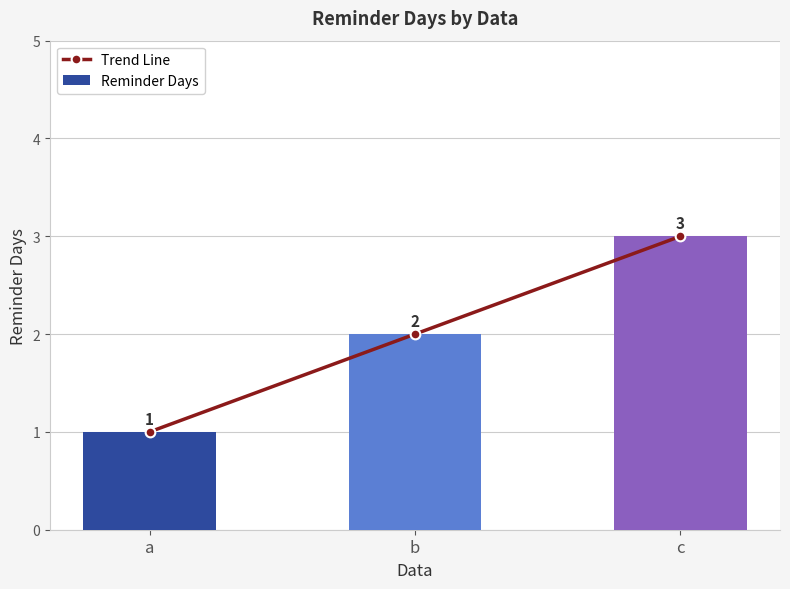

Which label corresponds to the largest value in the chart?

c